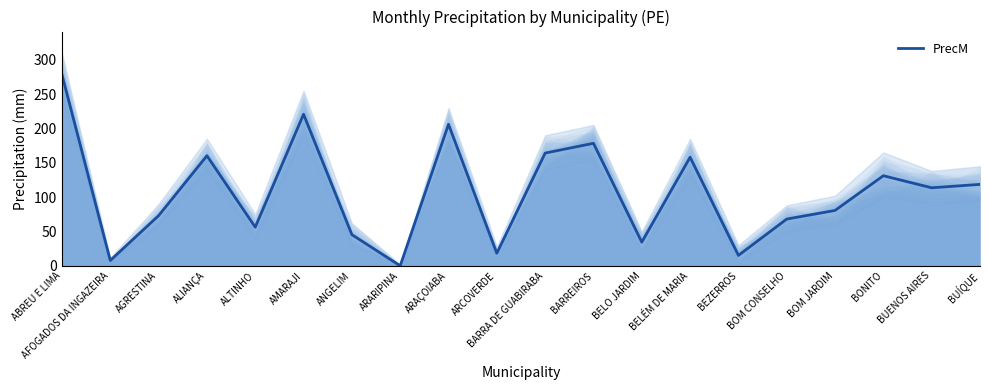

True or false: the data shows 65.5 at BONITO.

False